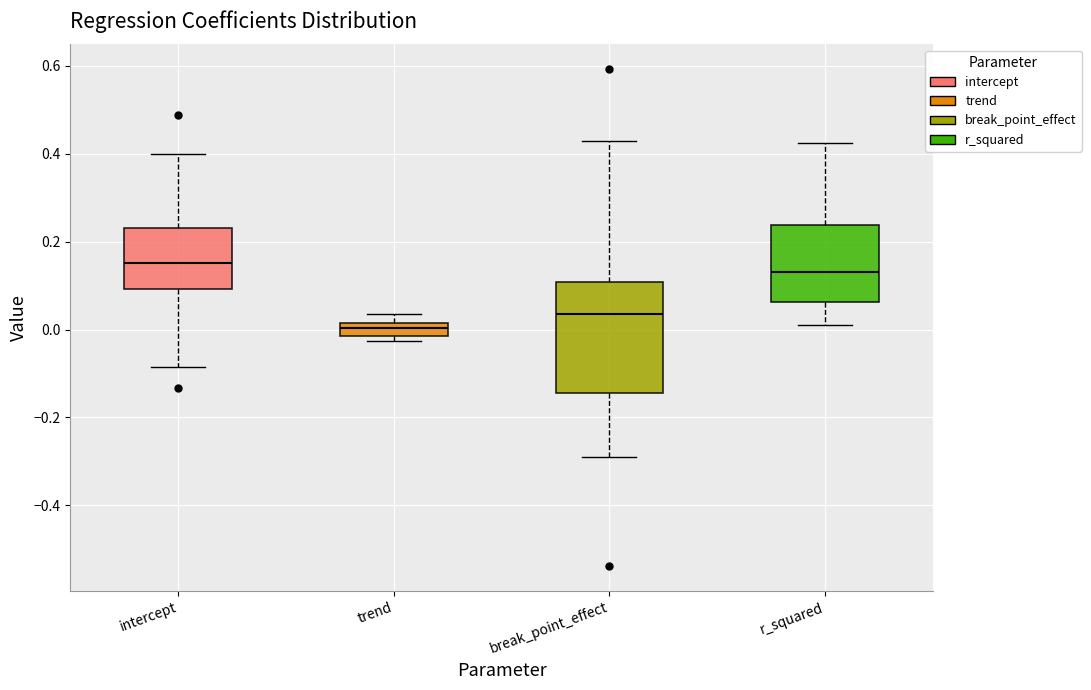

Which box has the highest median line?

intercept